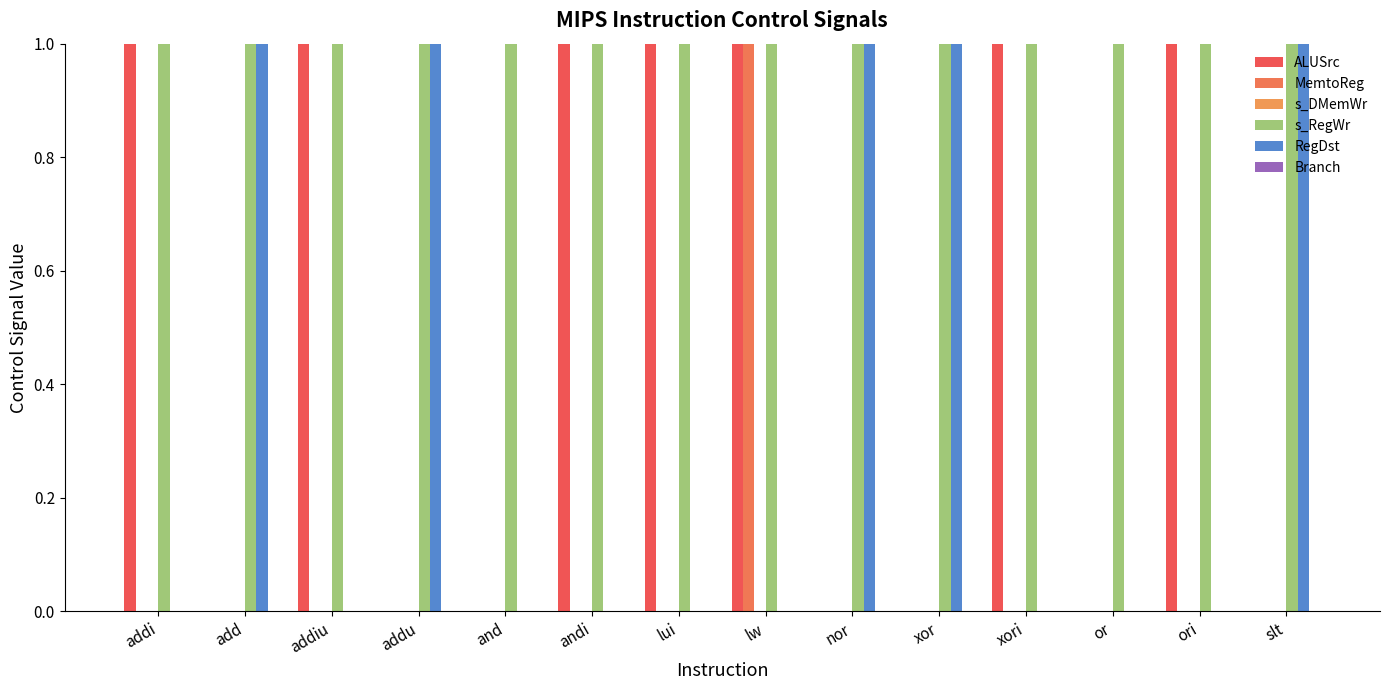

Rank the series at ori from highest to lowest value.

ALUSrc, s_RegWr, MemtoReg, s_DMemWr, RegDst, Branch